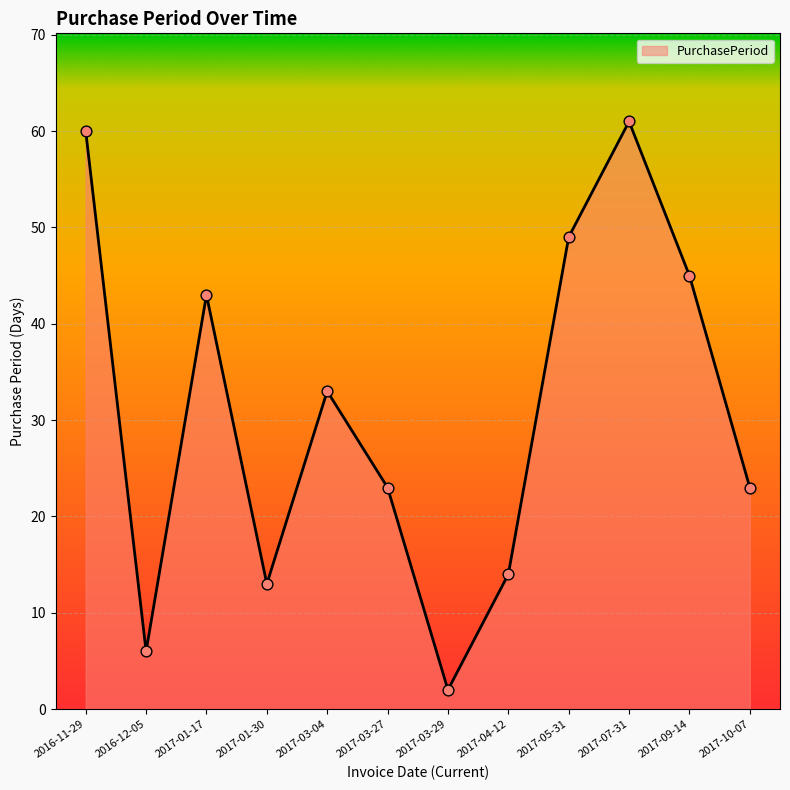

What is the change in value from 2017-04-12 to 2017-07-31?

+47